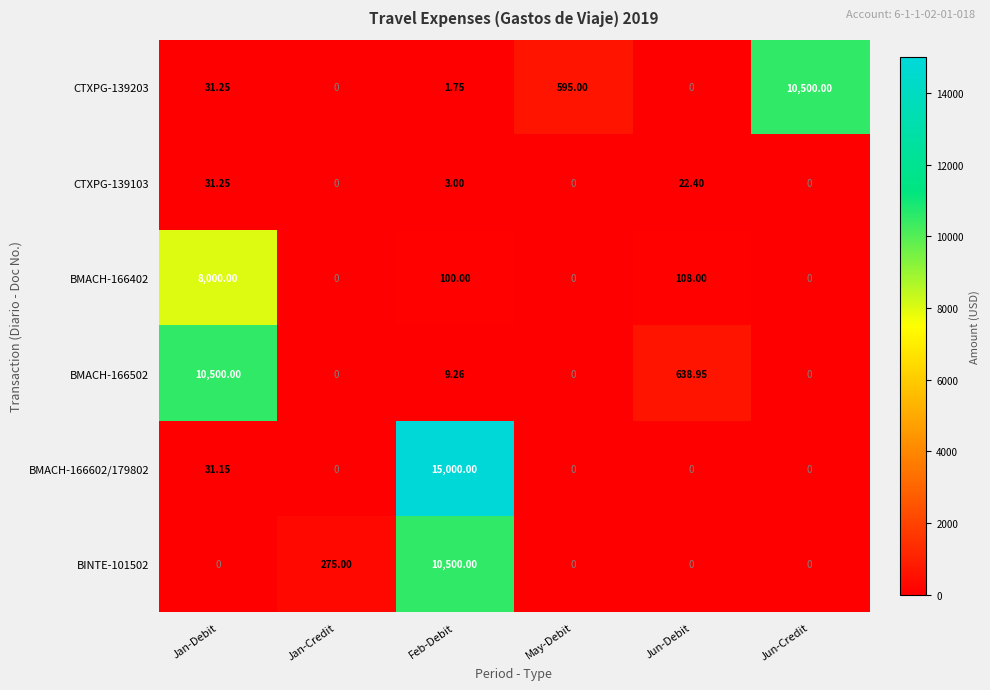

At which label is BMACH-166402 closest to 4000?

Jun-Debit